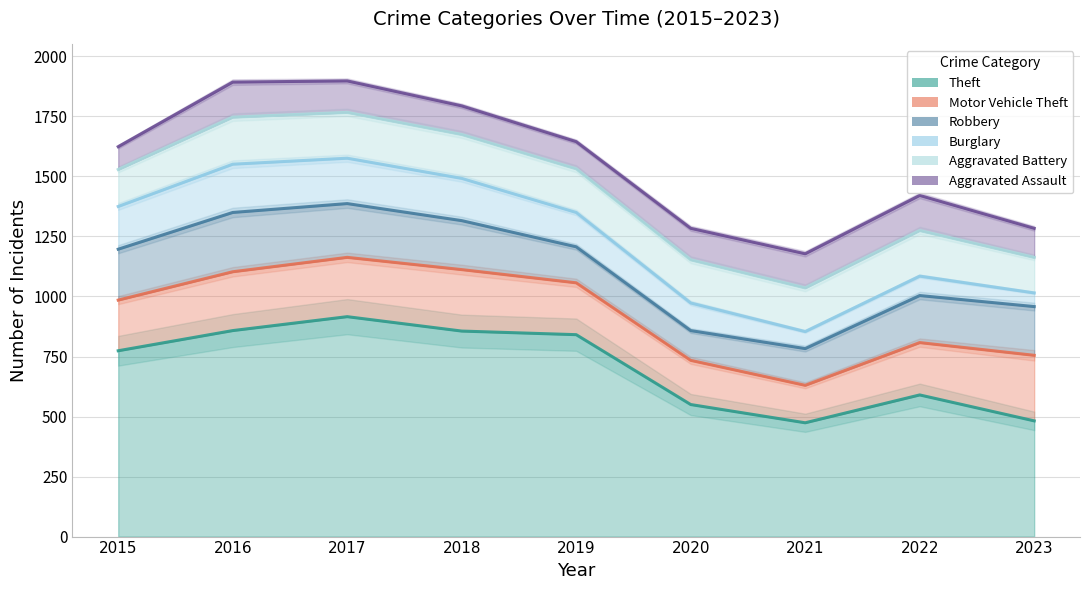

How many lines are shown in the chart?

6